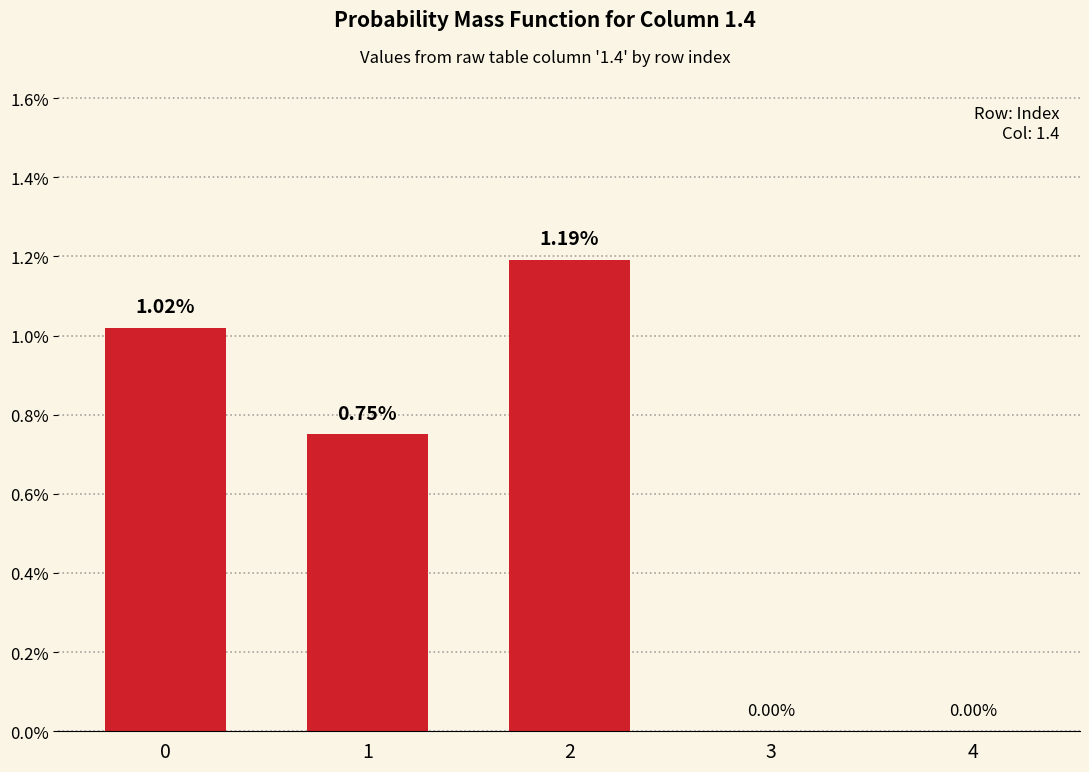

Does the chart contain stacked bars?

No